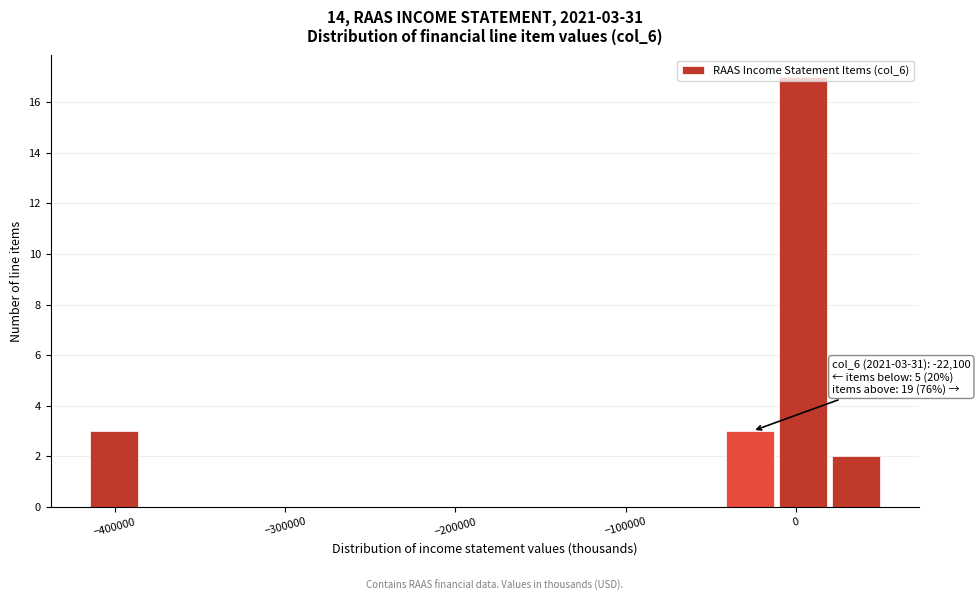

Around what value on the x-axis is the tallest bar? Give the approximate position of its centre, as read against the axis.

0